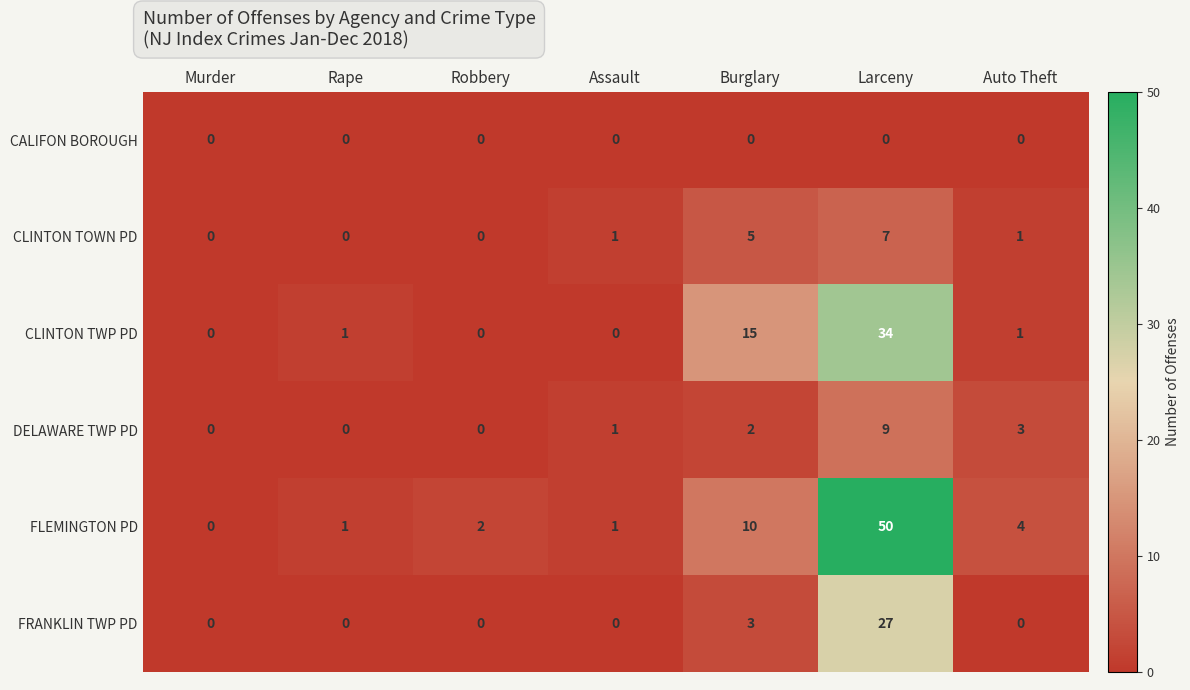

Which series has the widest spread of values?

FLEMINGTON PD